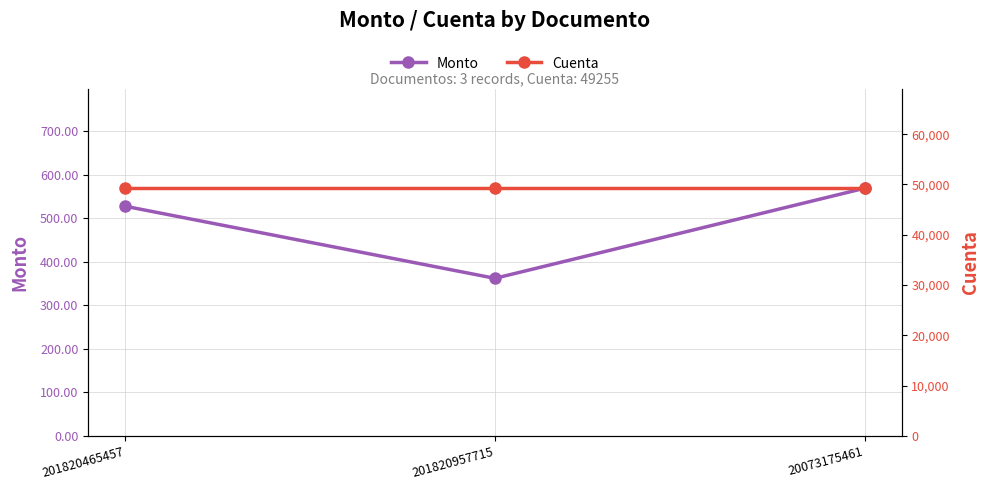

Reading left to right, transcribe all the data shown in this chart.

Monto: 527.9	362.2	569.2
Cuenta: 49255.0	49255.0	49255.0